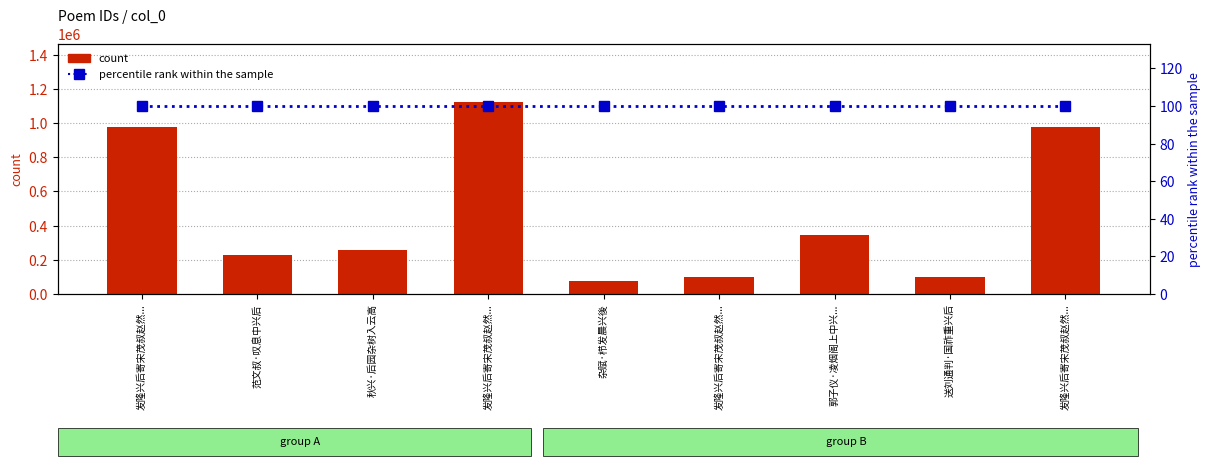

Rank the categories by percentile rank within the sample value from lowest to highest.

发隆兴后寄宋茂叔赵然..., 范文叔·叹息中兴后, 秋兴·后园杂树入云高, 发隆兴后寄宋茂叔赵然..., 杂赋·栉发晨兴後, 发隆兴后寄宋茂叔赵然..., 郭子仪·凌烟阁上中兴..., 送刘通判·国祚重兴后, 发隆兴后寄宋茂叔赵然...